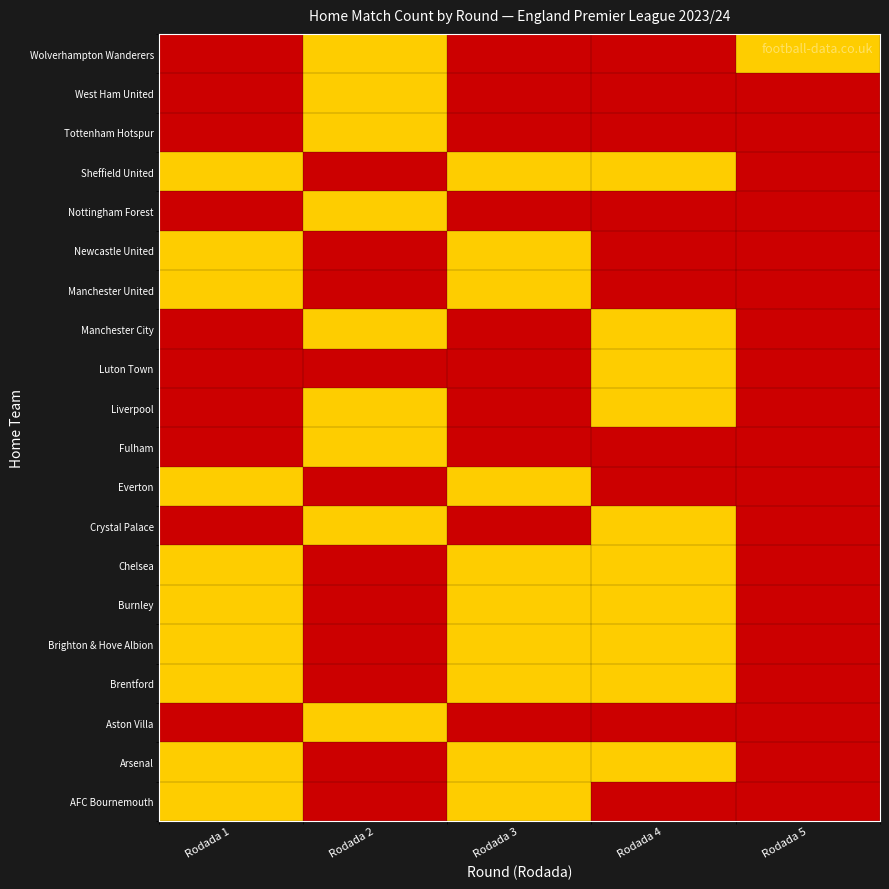

True or false: Manchester United has a value of 3 at Rodada 4.

True